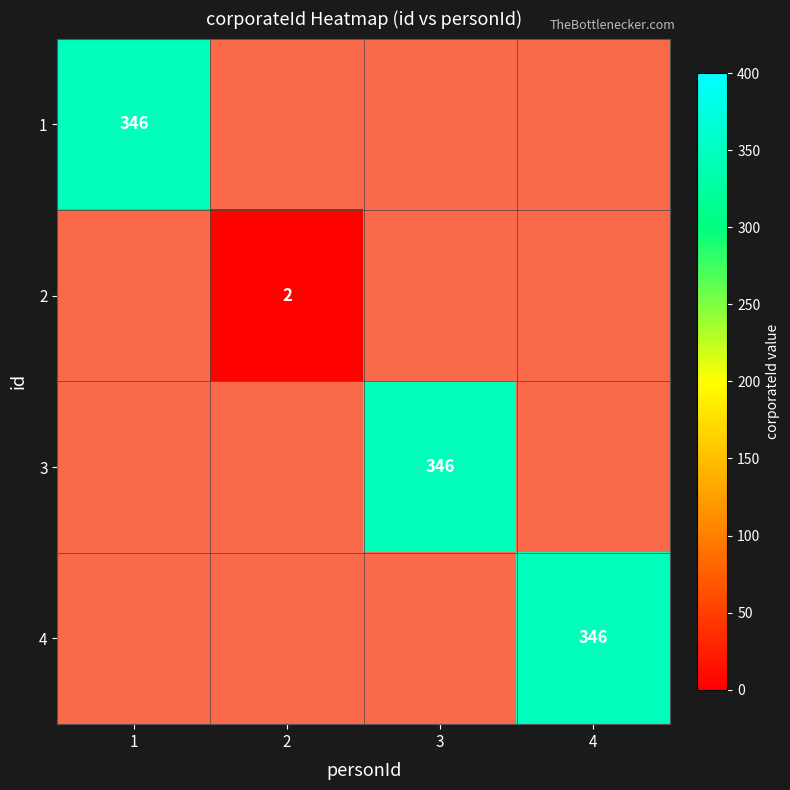

Count the number of data series in this chart.

4